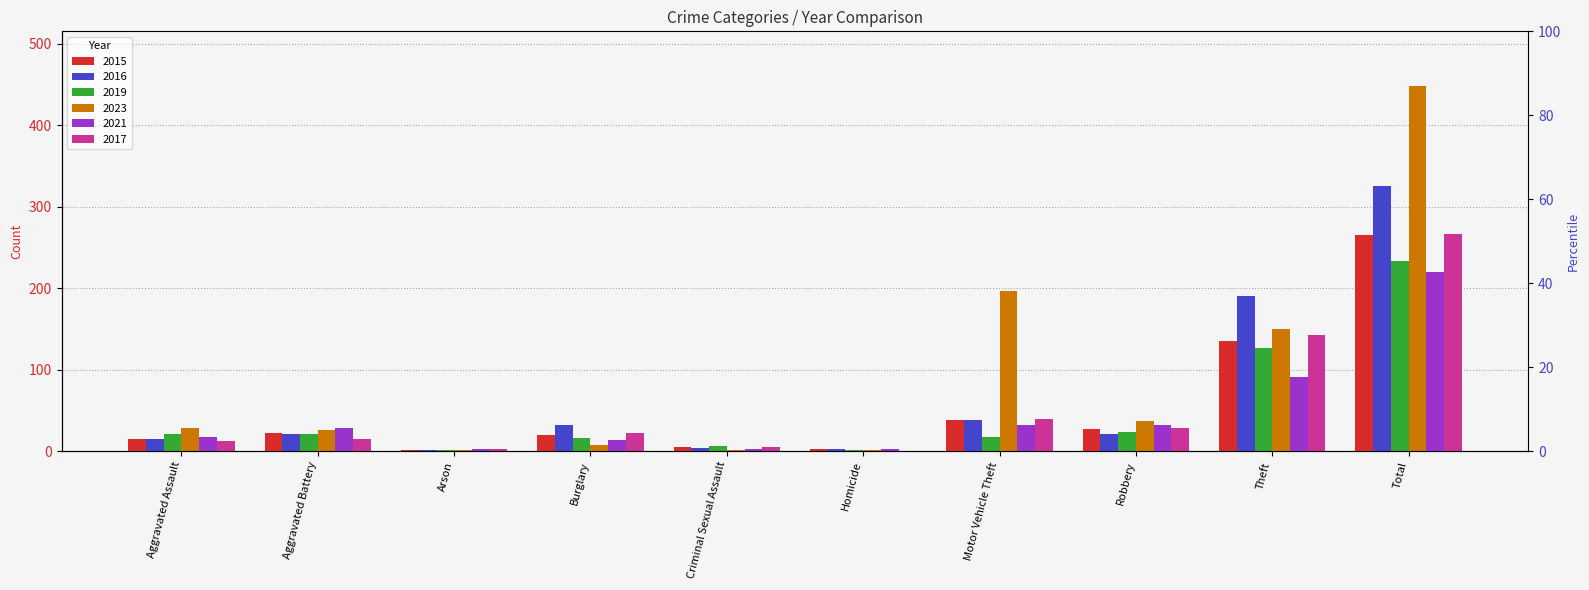

What position from the right is Motor Vehicle Theft?

4